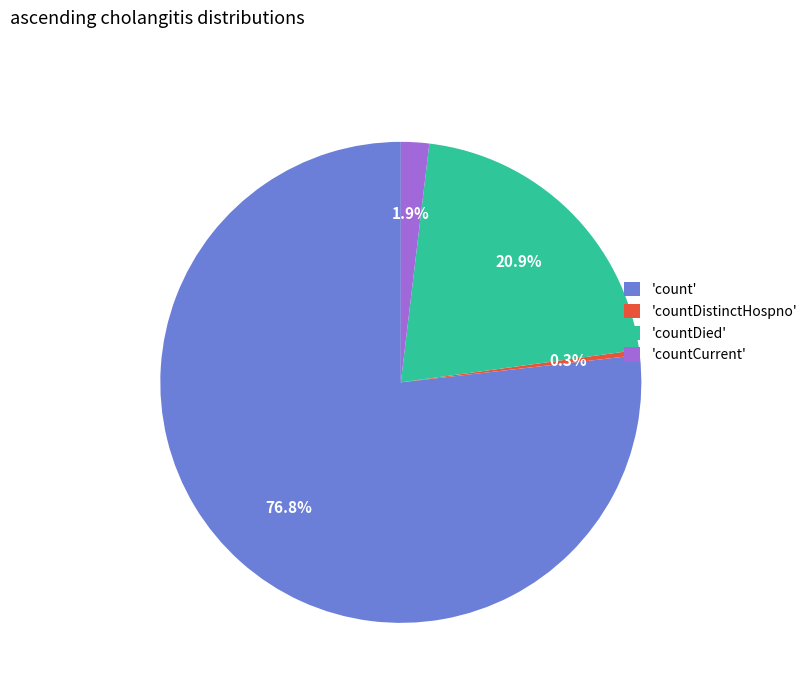

Count the number of slices in the pie.

4